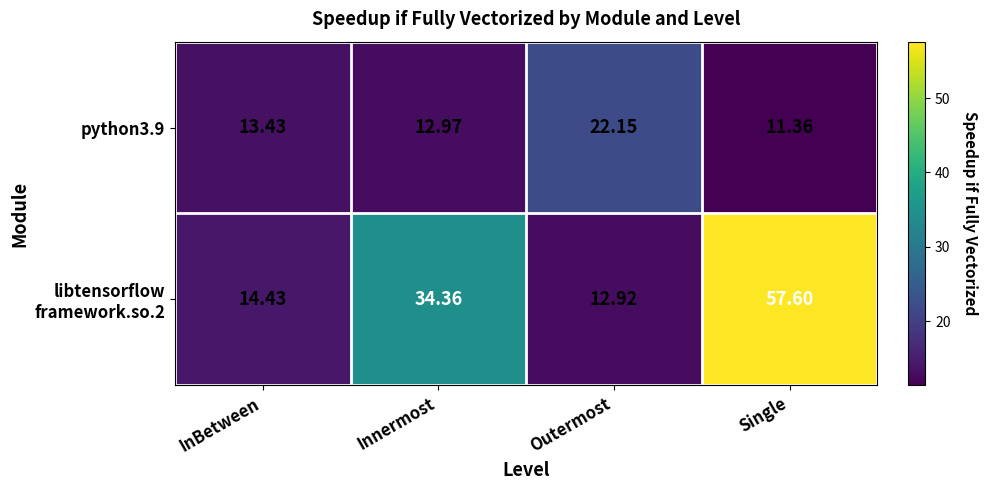

At which label is python3.9 closest to 16?

InBetween